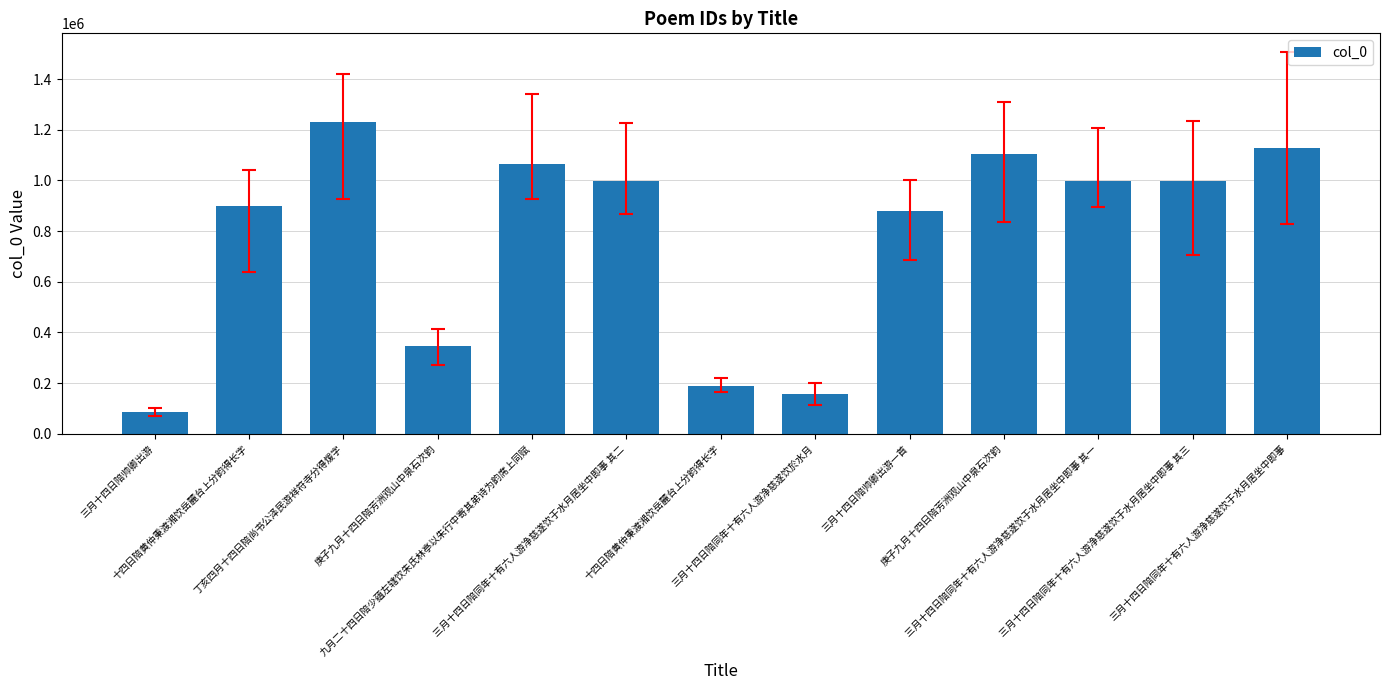

How many series are shown in this chart?

1